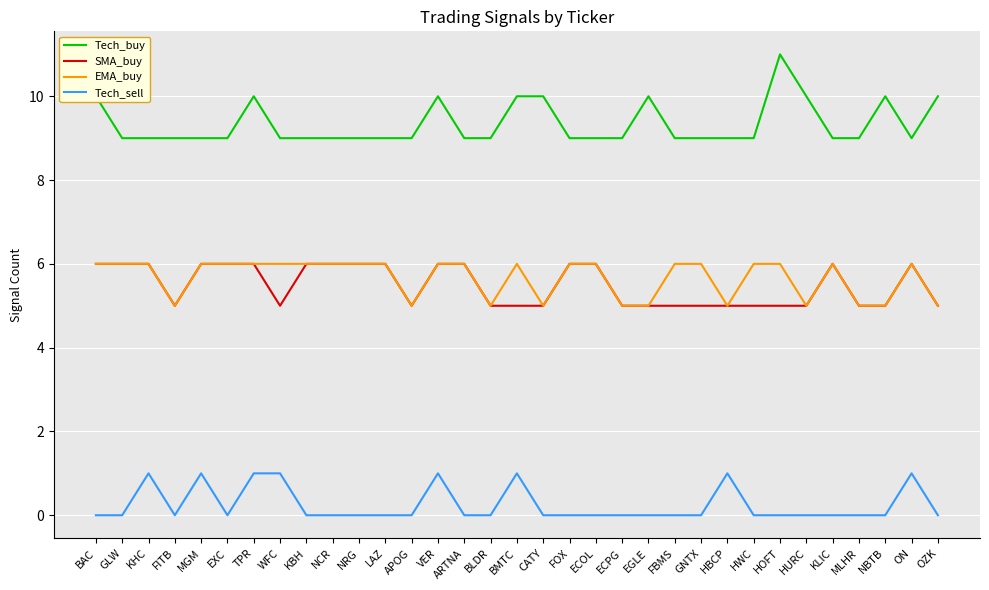

True or false: Tech_sell has more than 2 points higher than both neighbors.

True